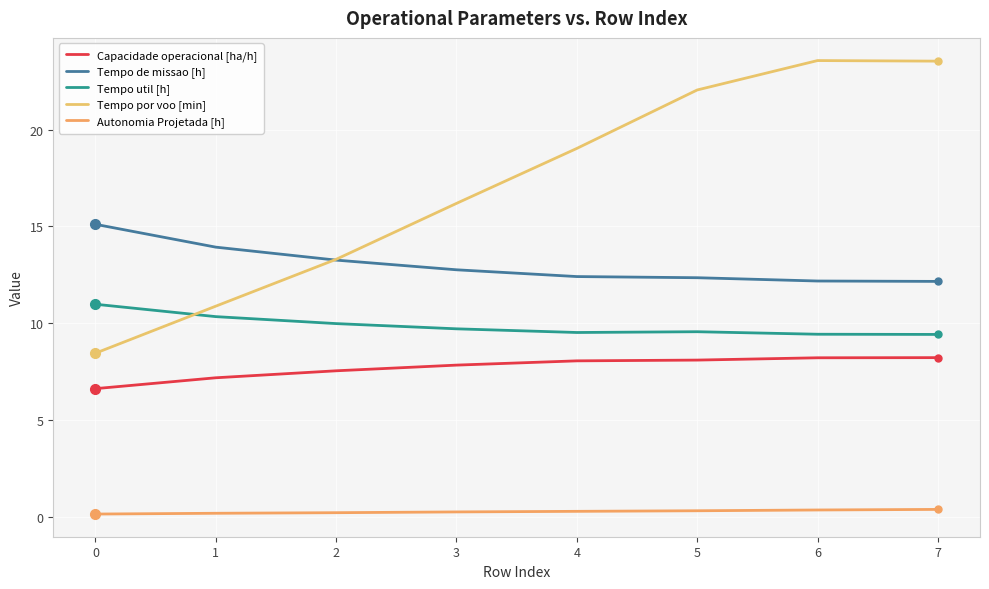

Does the chart display data point markers on the line(s)?

No